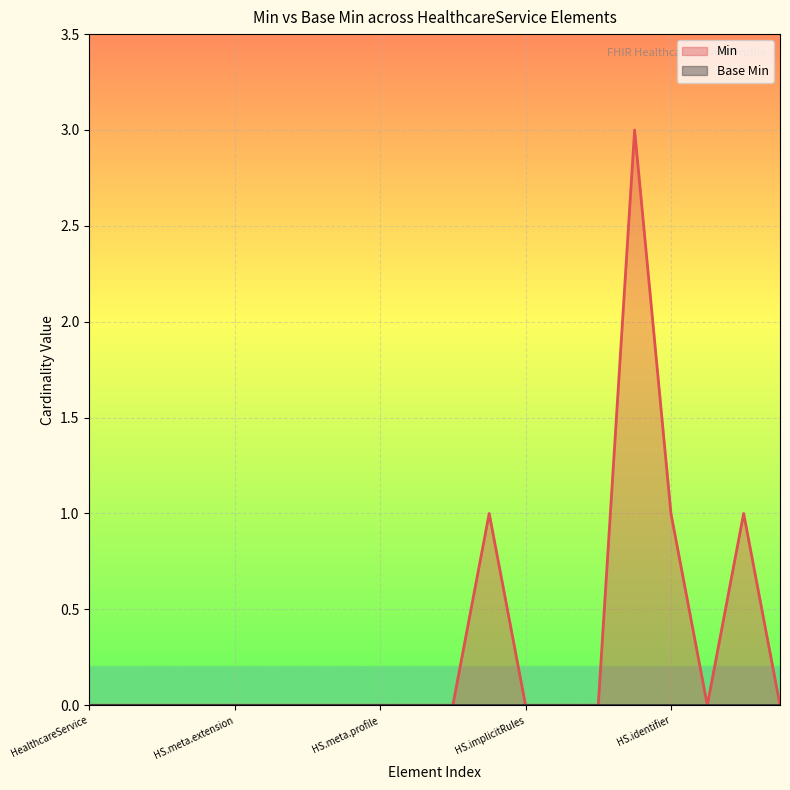

Which series has the largest total across all categories?

Min